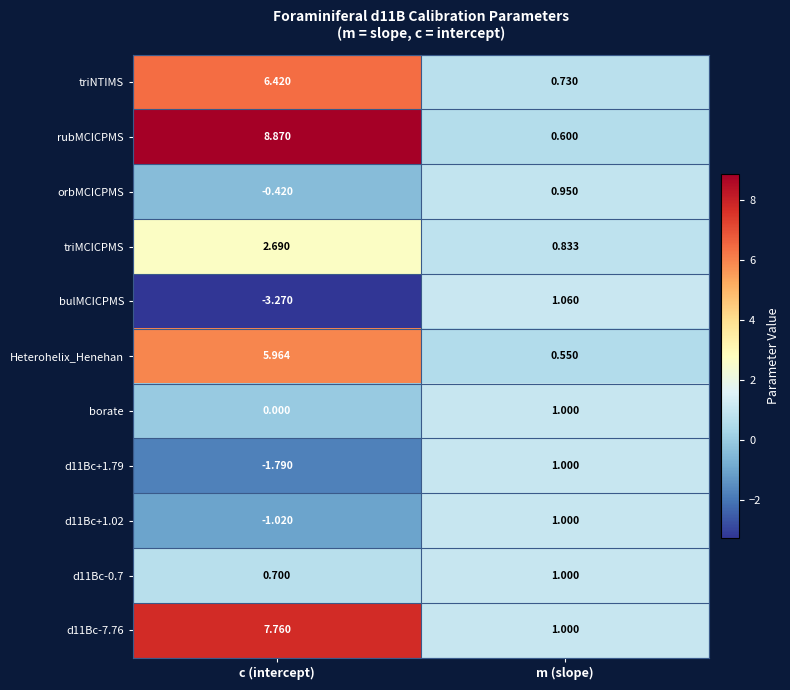

Which category has the highest value in the triNTIMS series?

c (intercept)